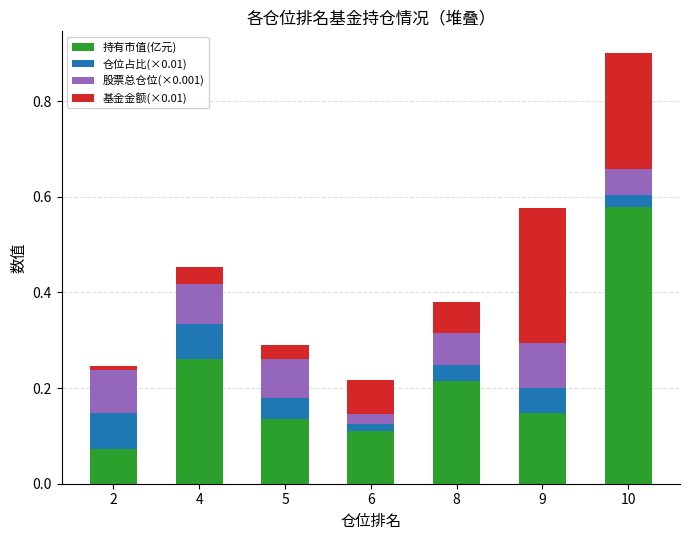

At which category is the sum across all series the highest?

10